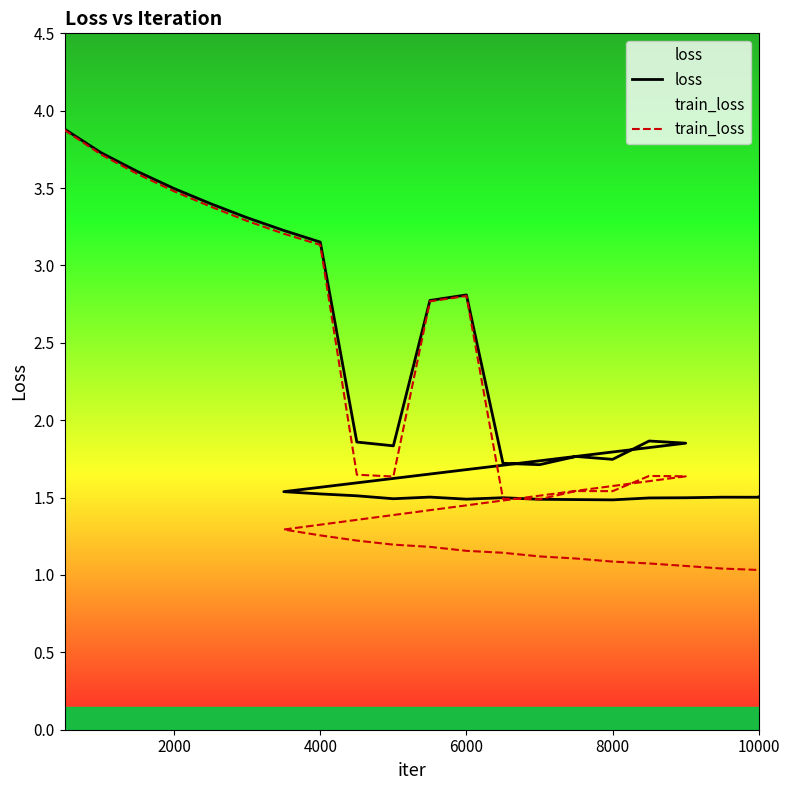

Is this an area chart (filled region under the line)?

No